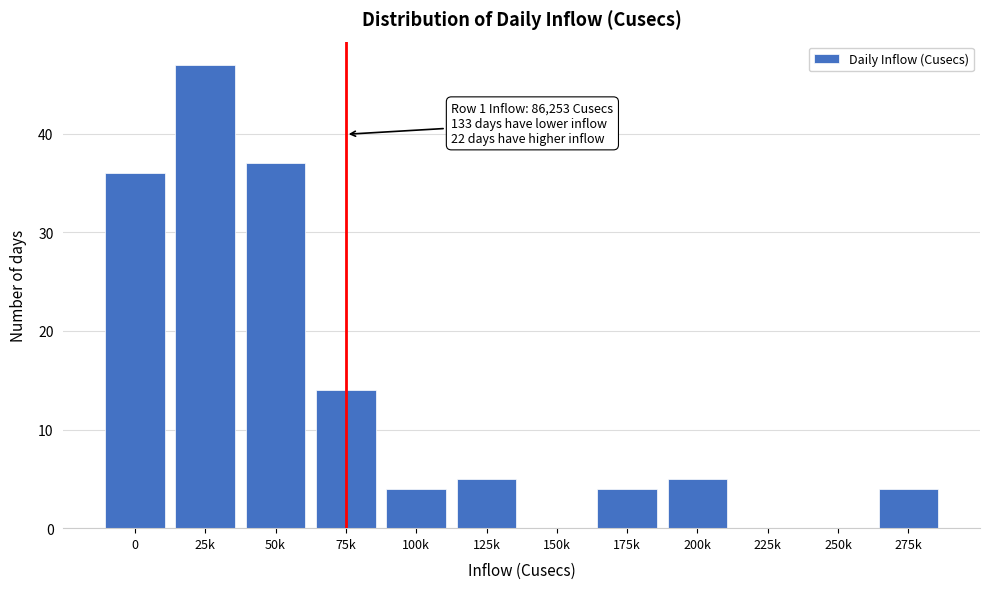

Reading left to right, list all the values displayed in this chart.

0=36	25k=47	50k=37	75k=14	100k=4	125k=5	150k=0	175k=4	200k=5	225k=0	250k=0	275k=4